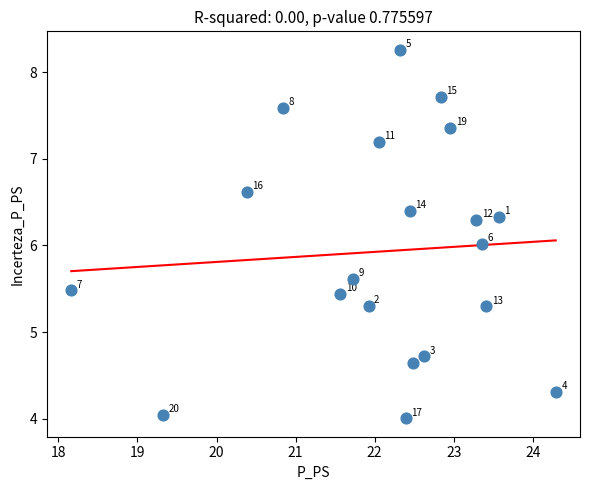

What Y value in the scatter plot is closest to 6?

6.0